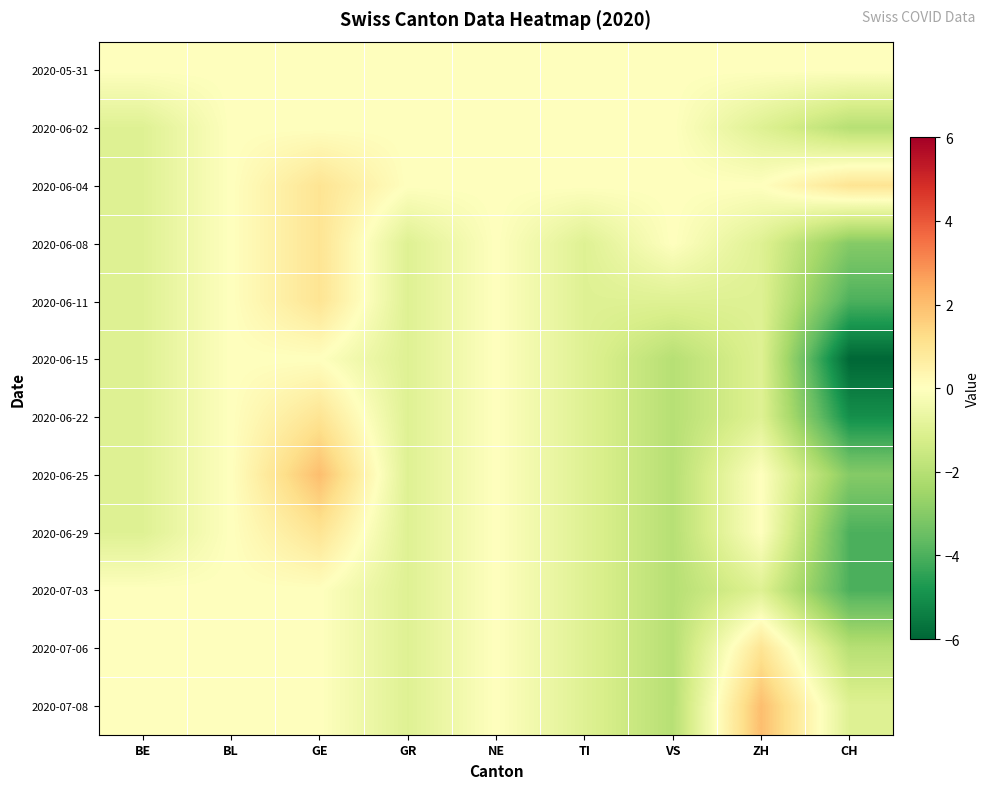

List the series in order of their peak value, lowest first.

2020-05-31, 2020-06-02, 2020-06-15, 2020-07-03, 2020-06-04, 2020-06-08, 2020-06-11, 2020-06-22, 2020-06-29, 2020-07-06, 2020-06-25, 2020-07-08